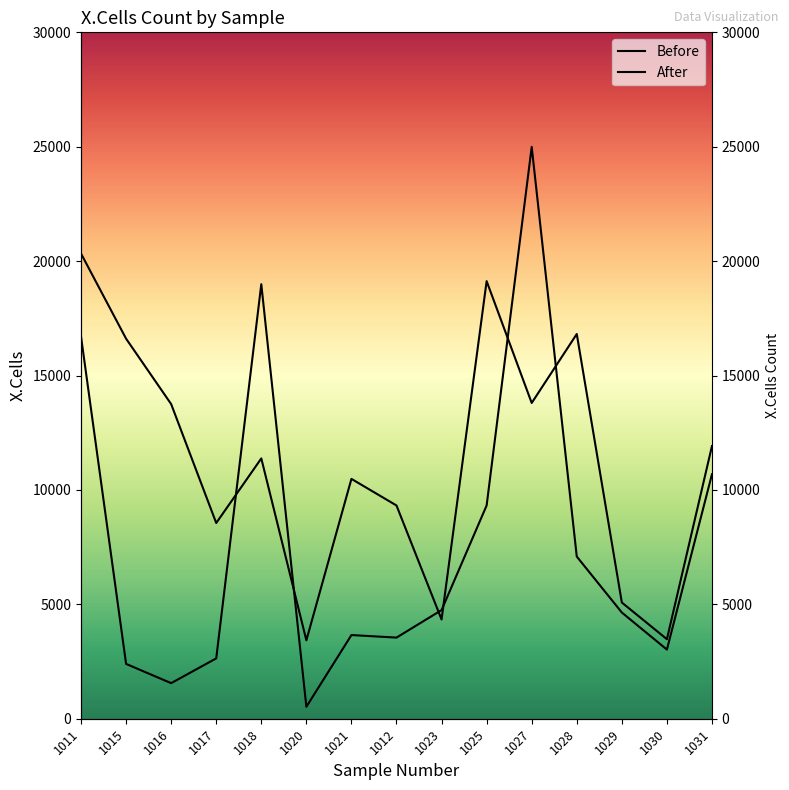

True or false: Before has more than 2 interior local peaks.

True